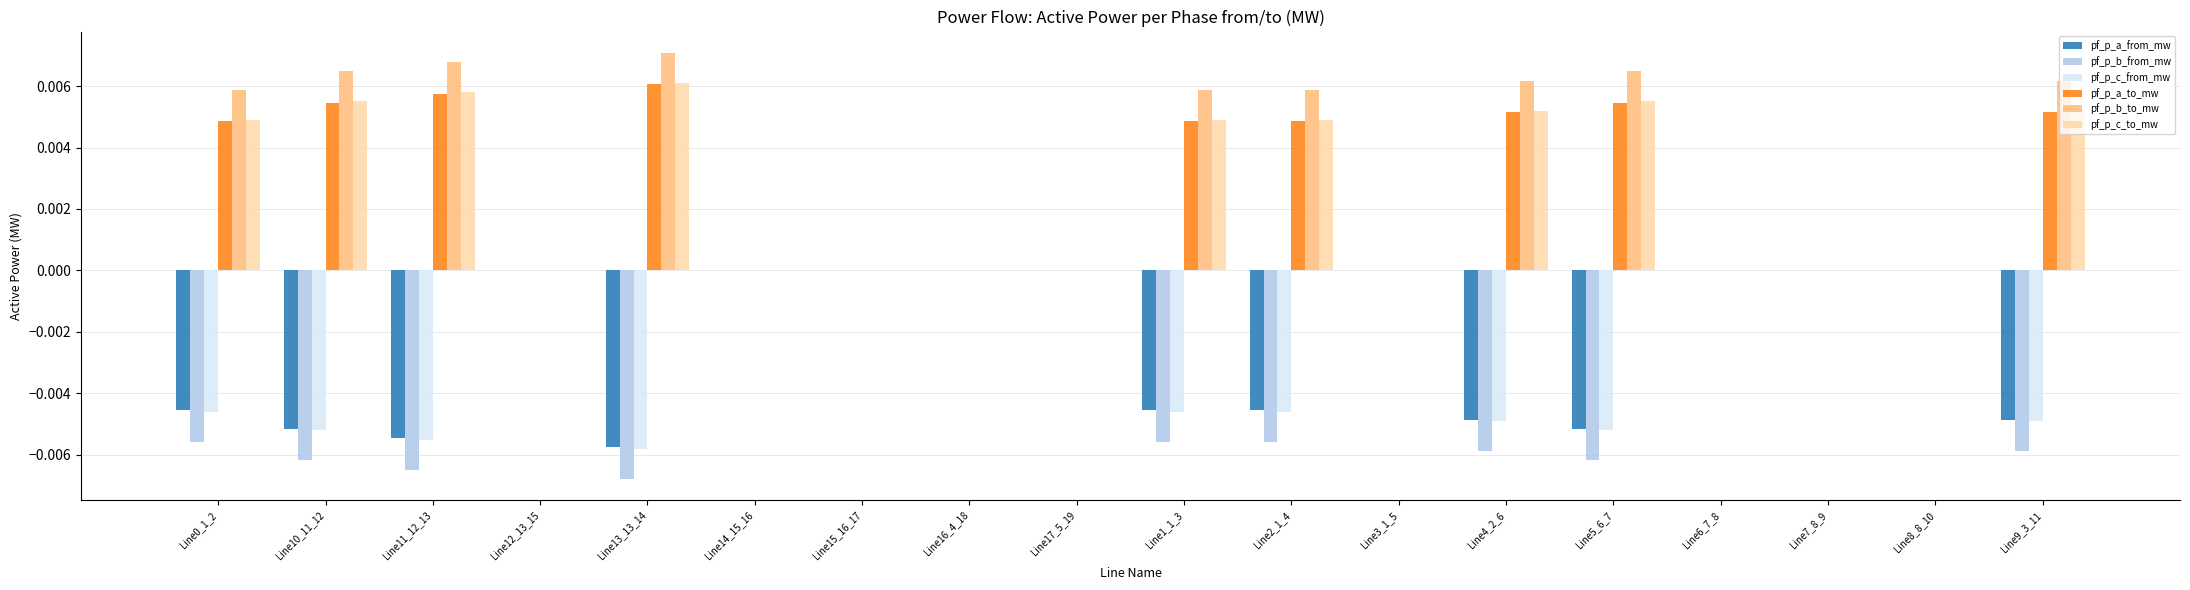

How many data points does each series have?

18